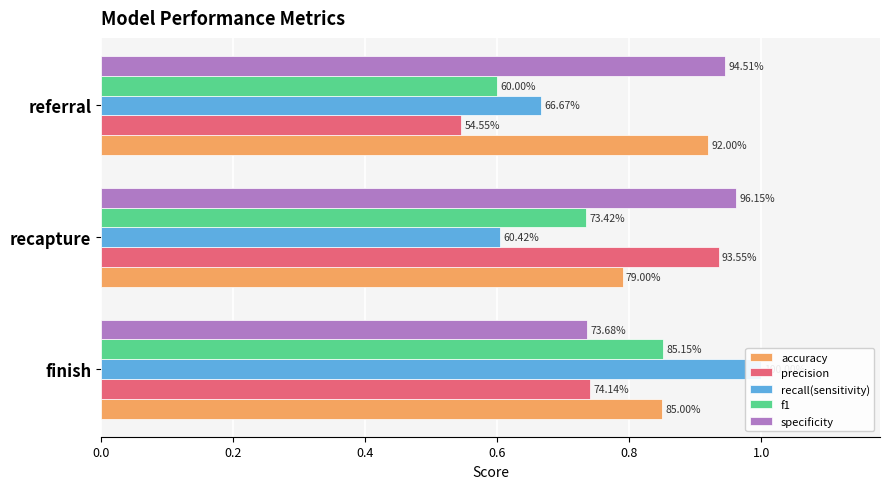

The value of recall(sensitivity) at referral is 1.0. True or false?

False